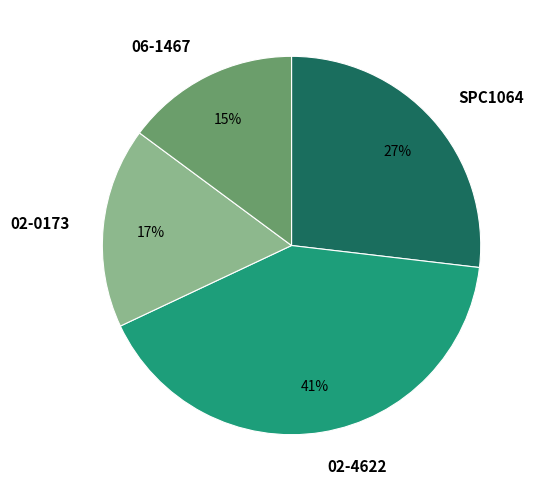

To the nearest percent, what is the difference between the largest and smallest slice percentages?

26%